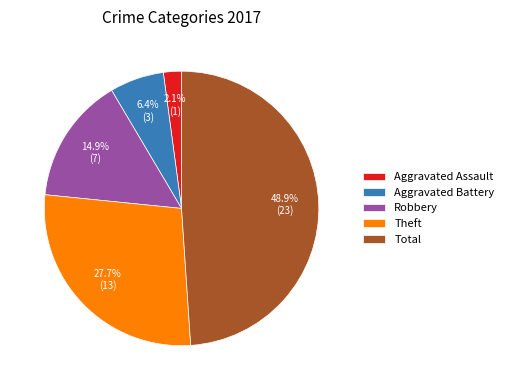

Do Aggravated Battery and Theft together represent more than half of the pie?

No